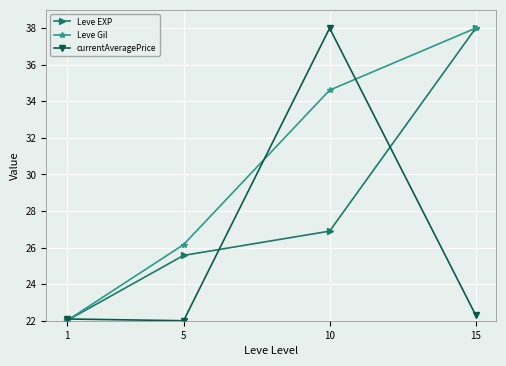

The currentAveragePrice series shows 38.0 at 10. True or false?

True